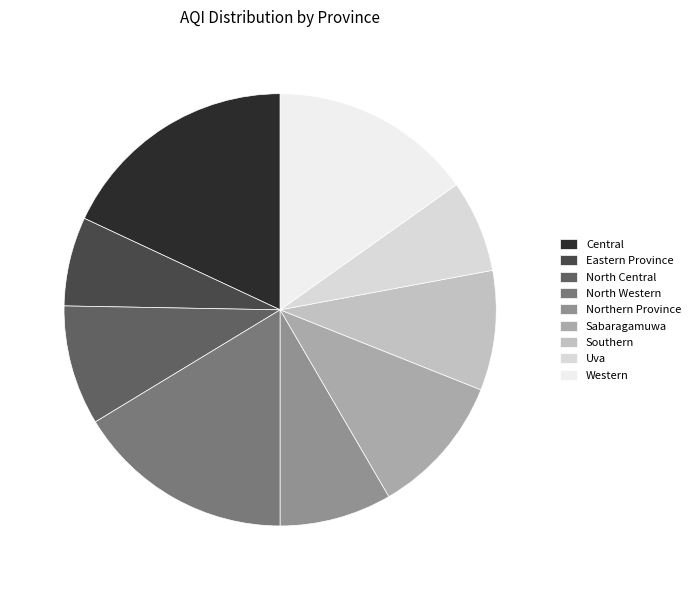

Rank the categories by value from lowest to highest.

Eastern Province, Uva, Northern Province, North Central, Southern, Sabaragamuwa, Western, North Western, Central